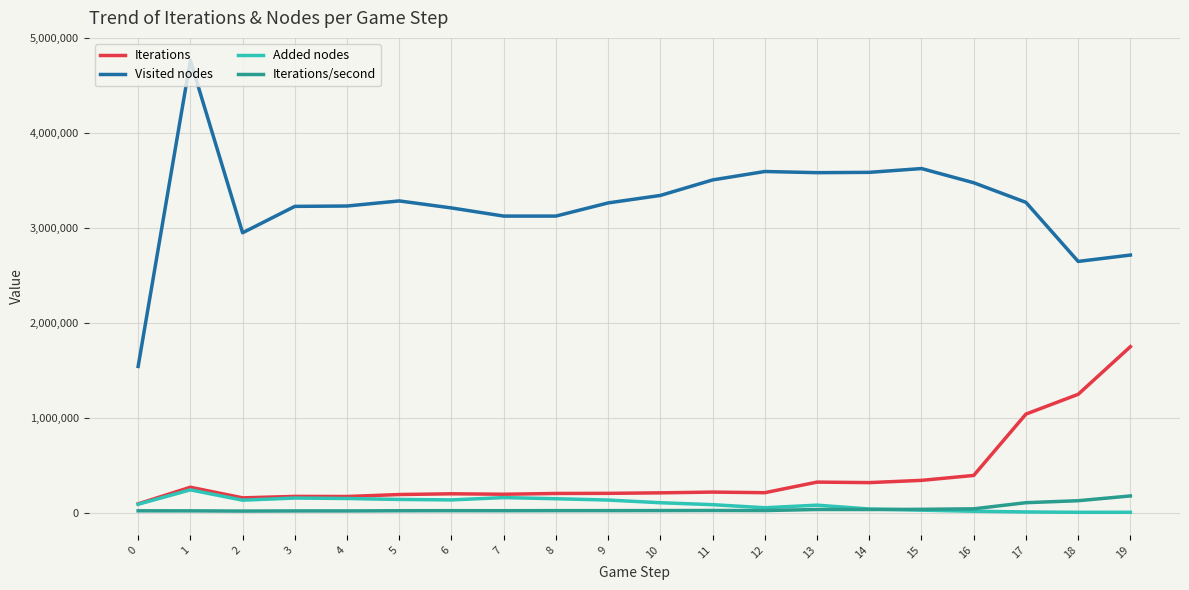

True or false: Iterations/second and Visited nodes intersect in this chart.

False